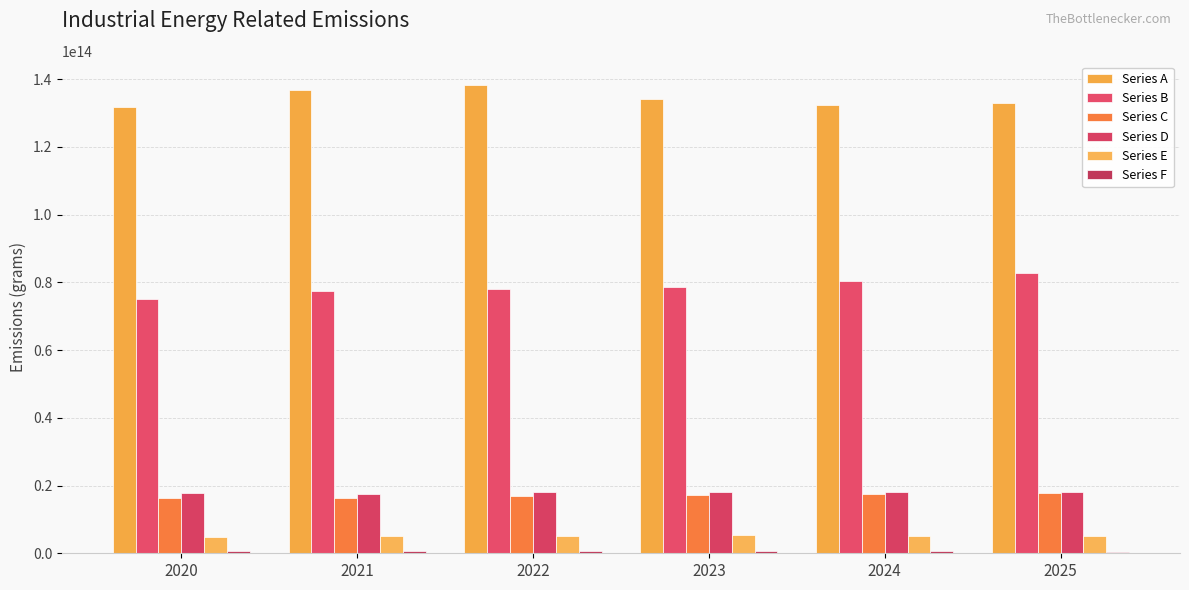

Is it true that Series E equals 7319034296203 at 2022?

False